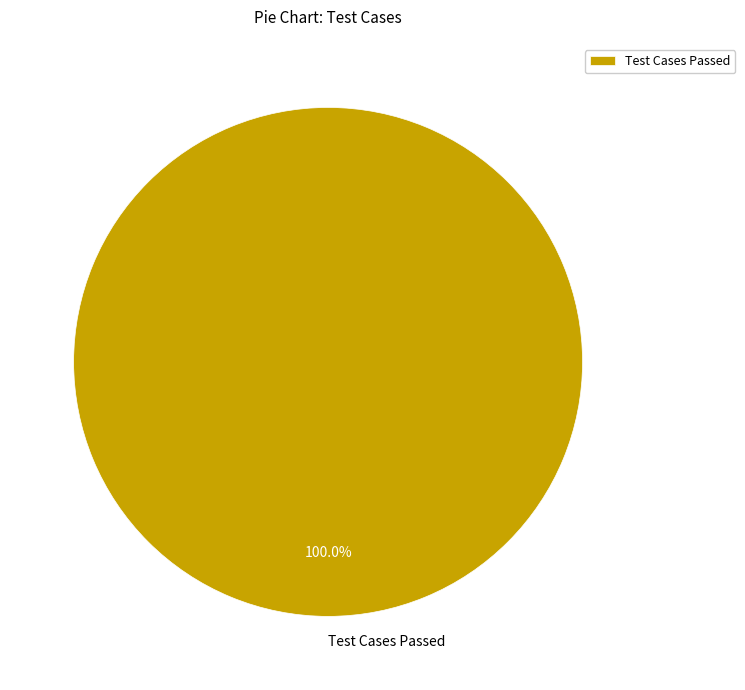

Rank the categories by value from lowest to highest.

Test Cases Passed